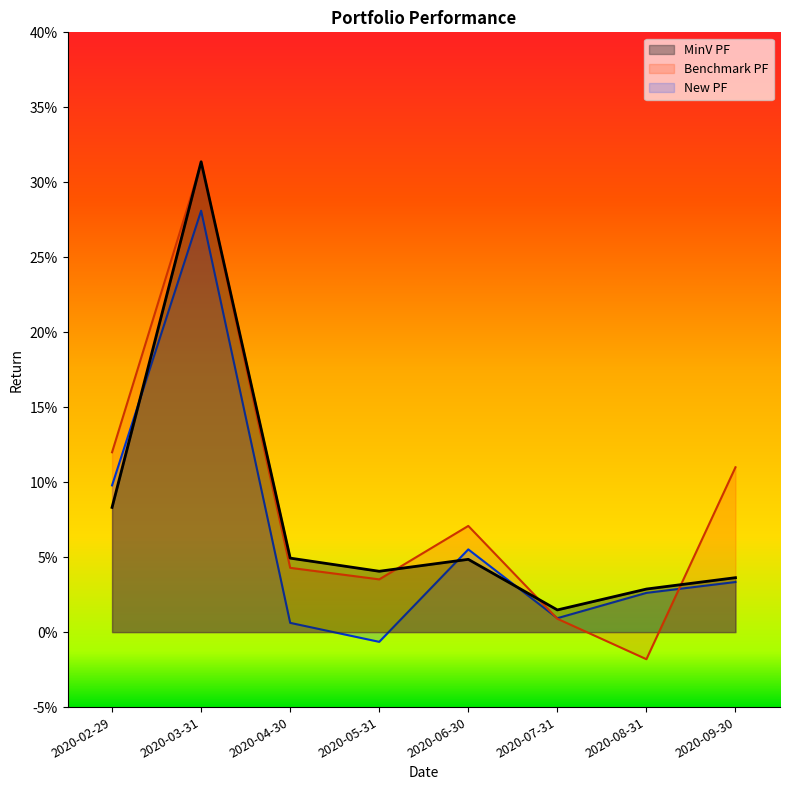

What is the sum of all Benchmark PF values?

0.7